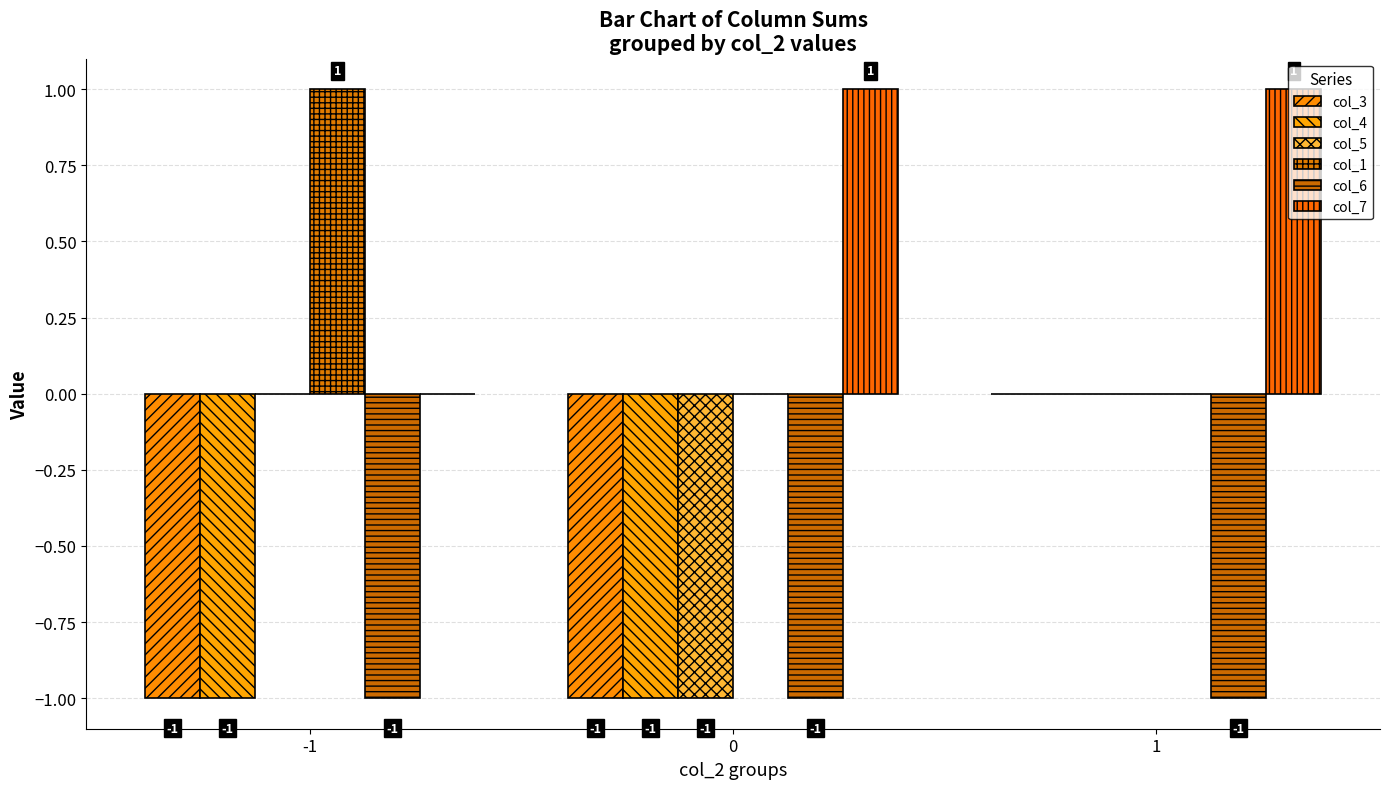

How many distinct data groups are displayed?

6